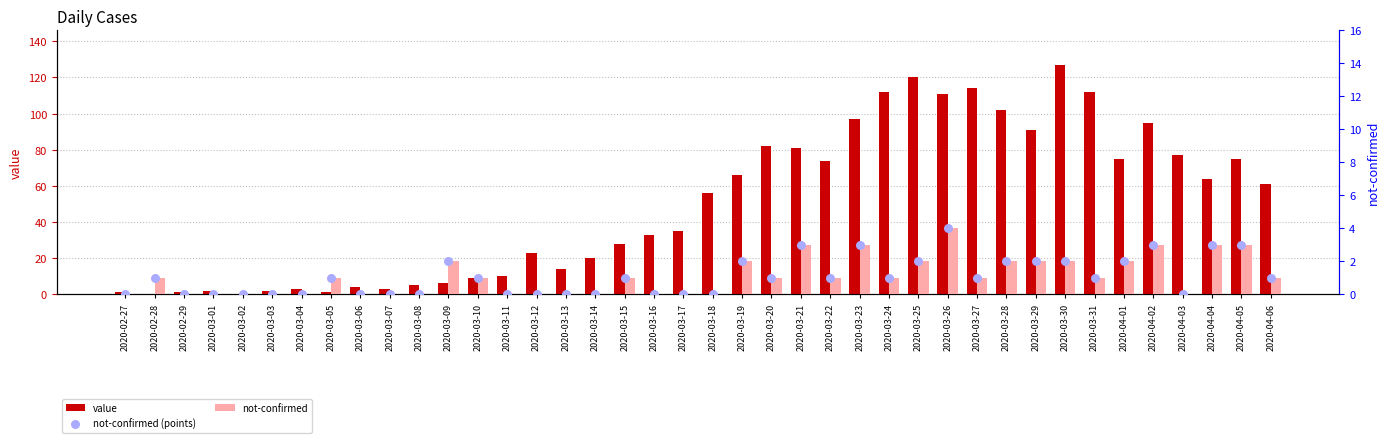

Which series has the largest Y range (max minus min)?

value